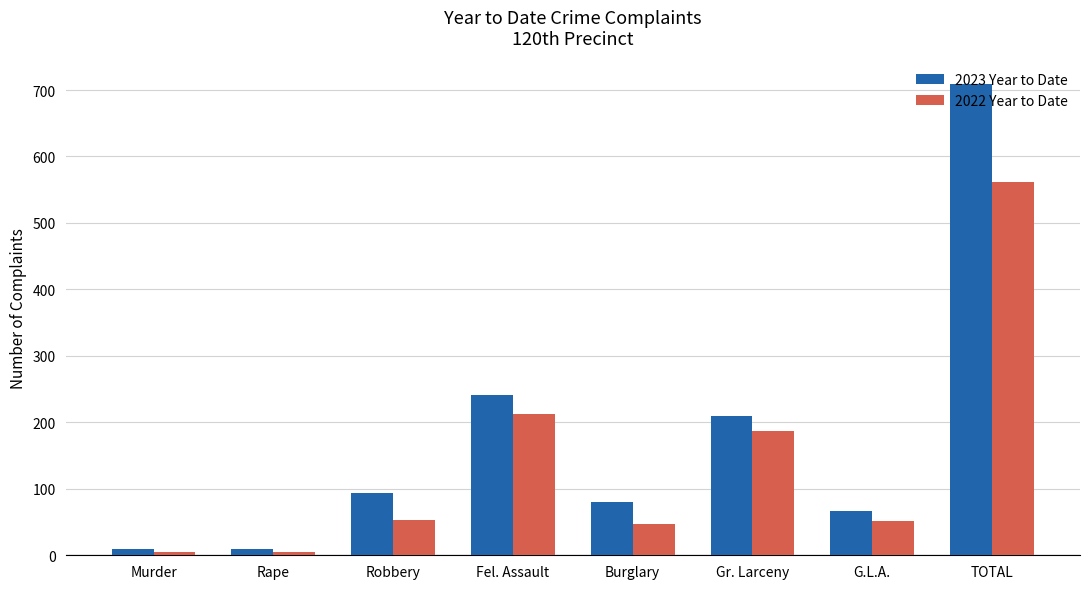

At TOTAL, list the series in order from largest to smallest.

2023 Year to Date, 2022 Year to Date